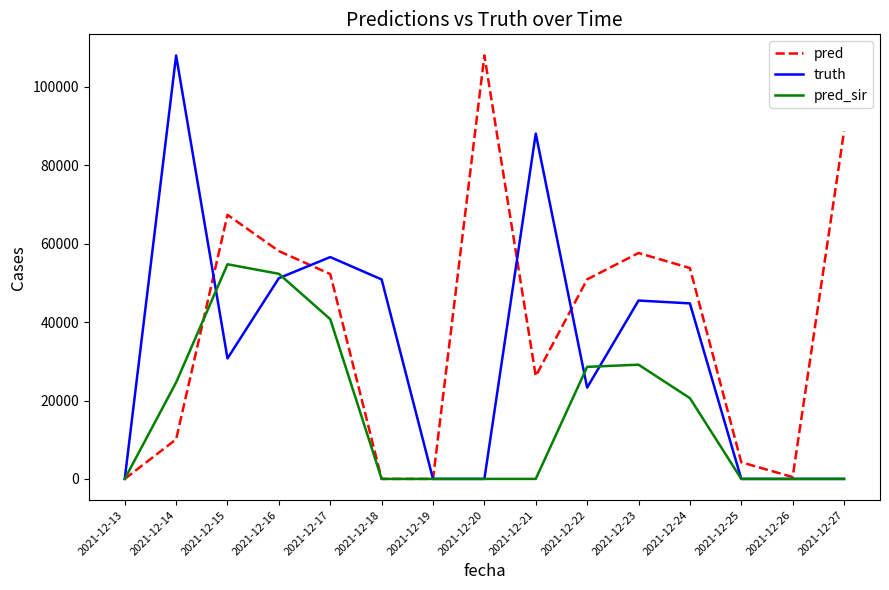

How many values in the pred series are below 50901?

7